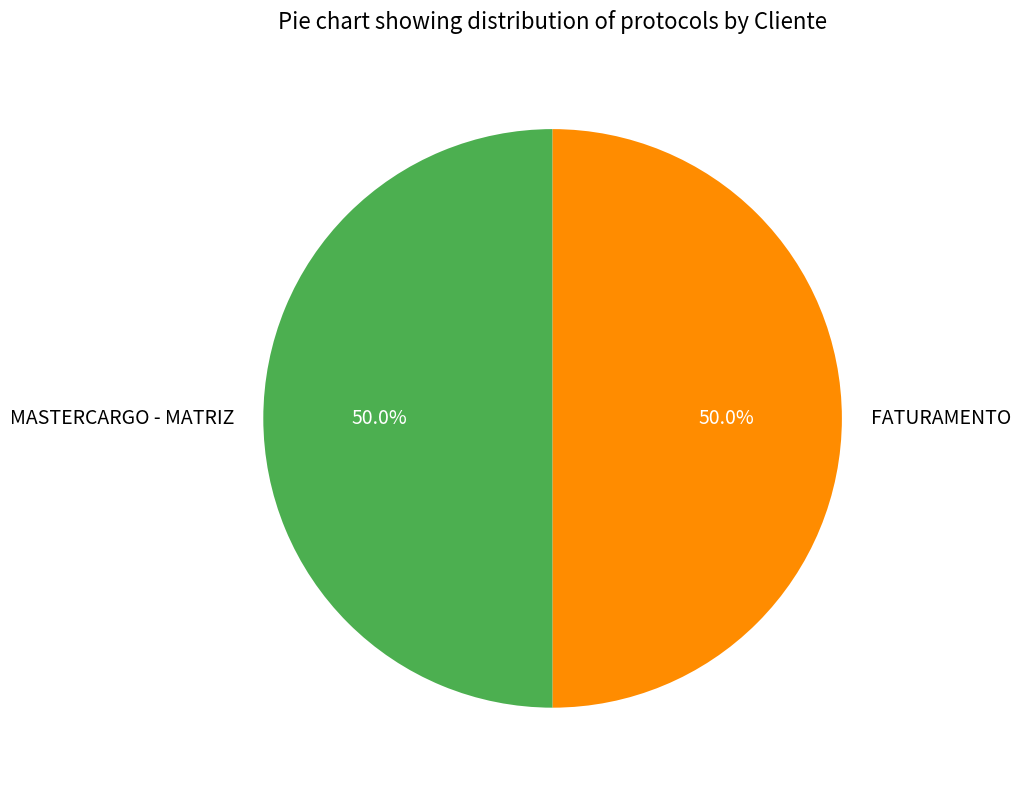

What is the ratio of the value at FATURAMENTO to the value at MASTERCARGO - MATRIZ?

1.0